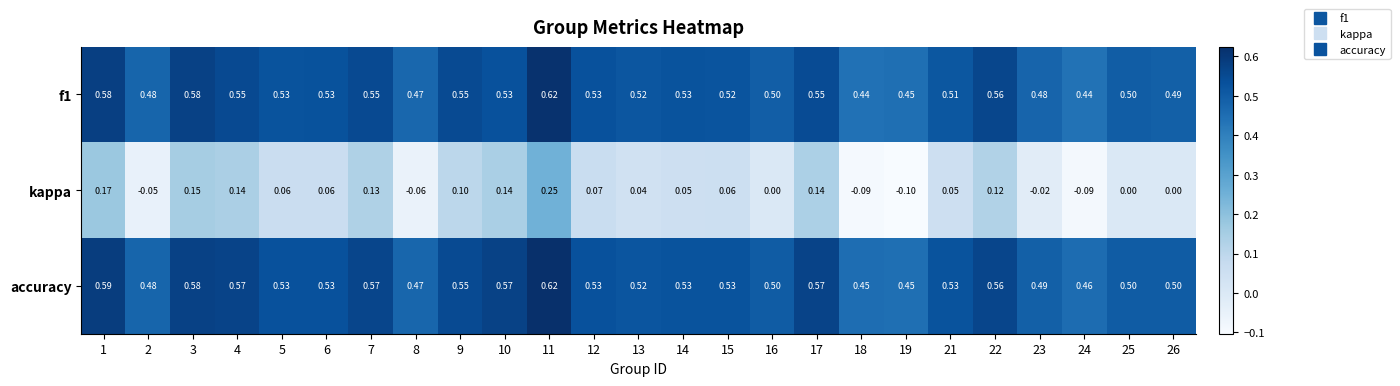

Which series has the largest total across all categories?

accuracy